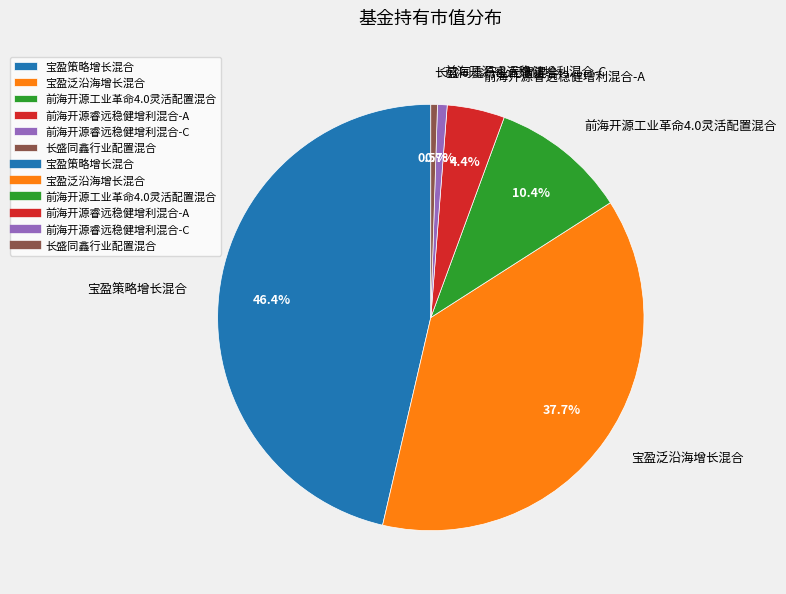

To the nearest percent, what is the combined percentage of 长盛同鑫行业配置混合 and 前海开源睿远稳健增利混合-C?

1%